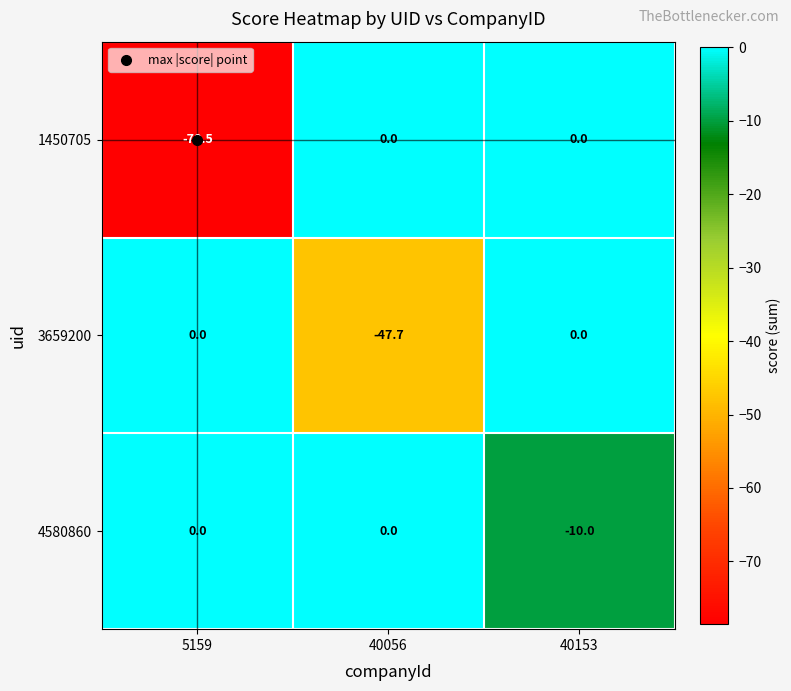

Is it true that 4580860 equals -6.6 at 40056?

False